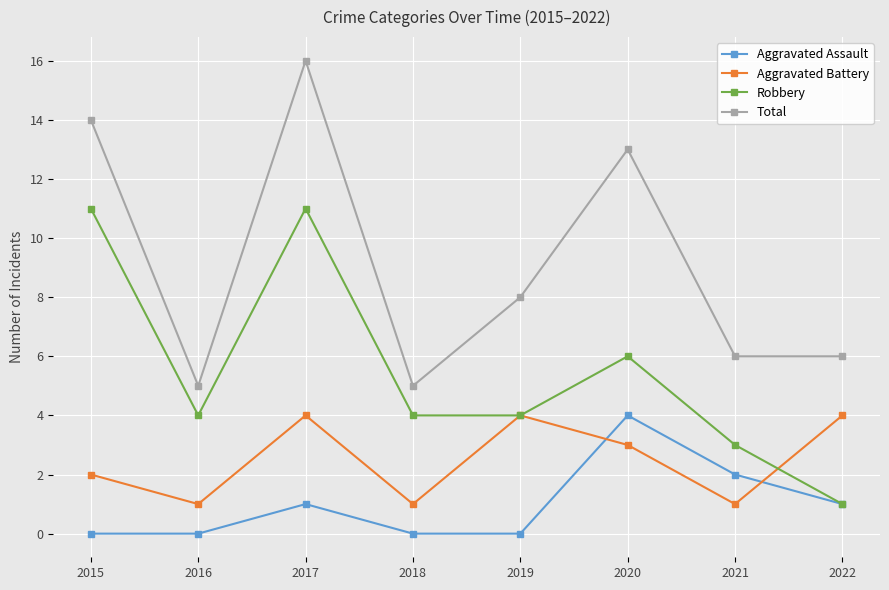

Reading right to left, list all the values displayed in this chart.

Aggravated Assault: 2022=1	2021=2	2020=4	2019=0	2018=0	2017=1	2016=0	2015=0
Aggravated Battery: 2022=4	2021=1	2020=3	2019=4	2018=1	2017=4	2016=1	2015=2
Robbery: 2022=1	2021=3	2020=6	2019=4	2018=4	2017=11	2016=4	2015=11
Total: 2022=6	2021=6	2020=13	2019=8	2018=5	2017=16	2016=5	2015=14